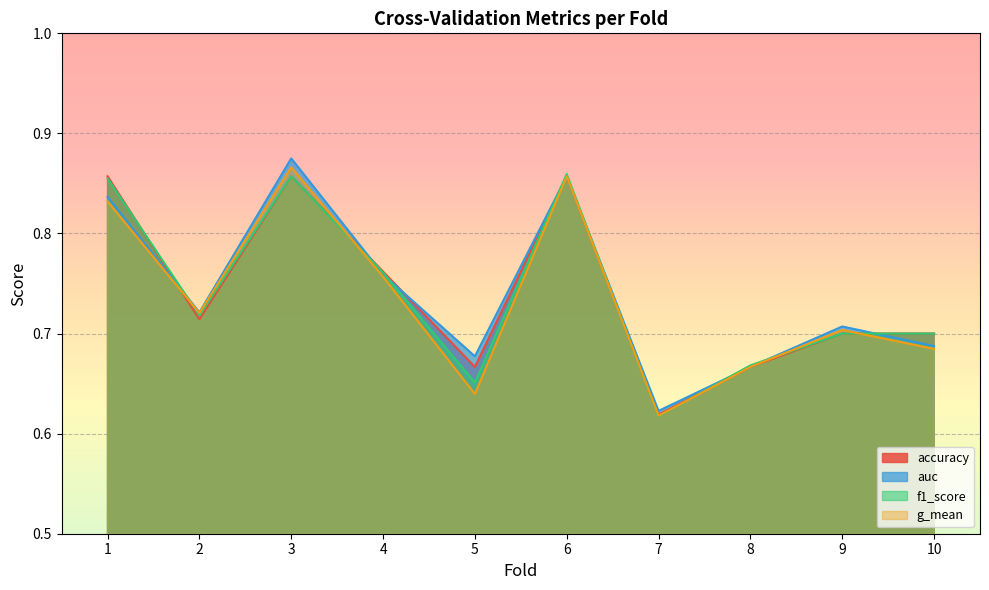

True or false: accuracy and g_mean intersect in this chart.

True